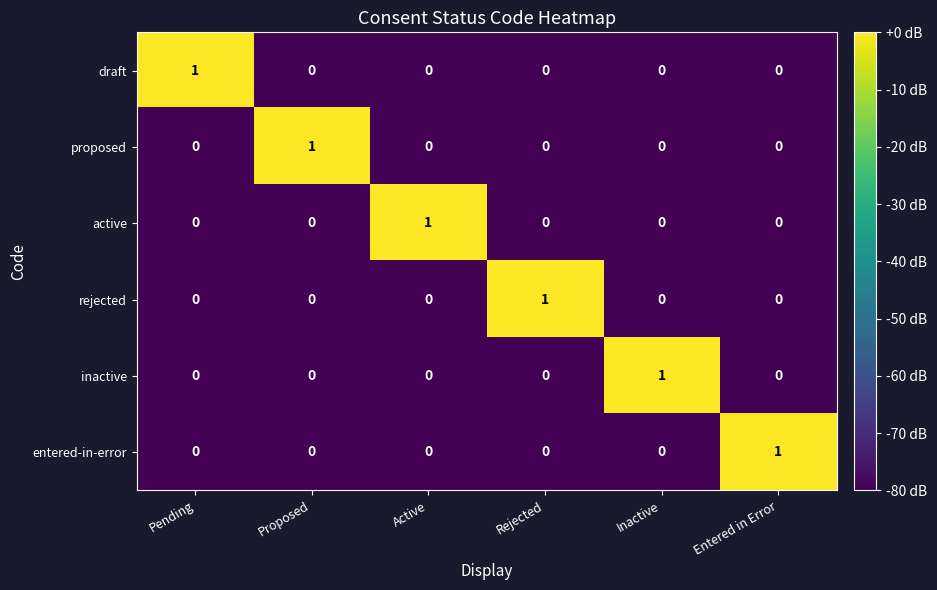

Which category has the highest value in the active series?

Active